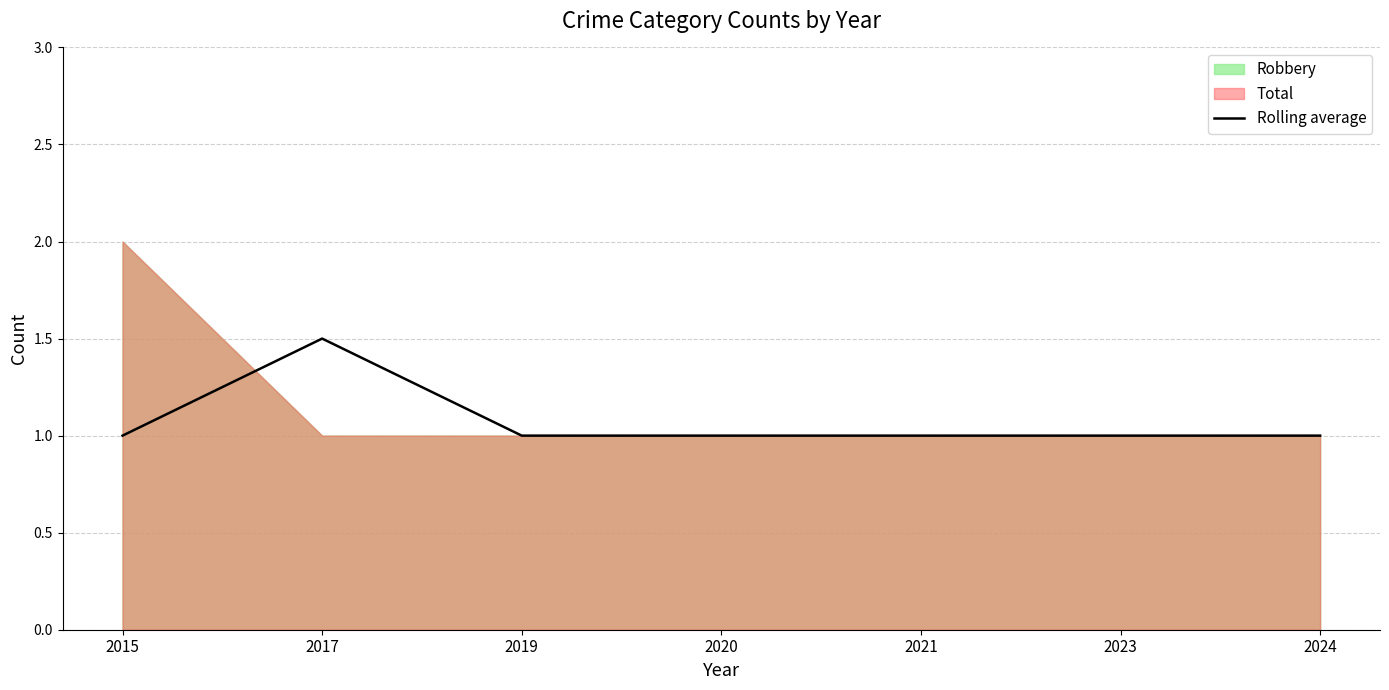

How many data points are above 1?

1